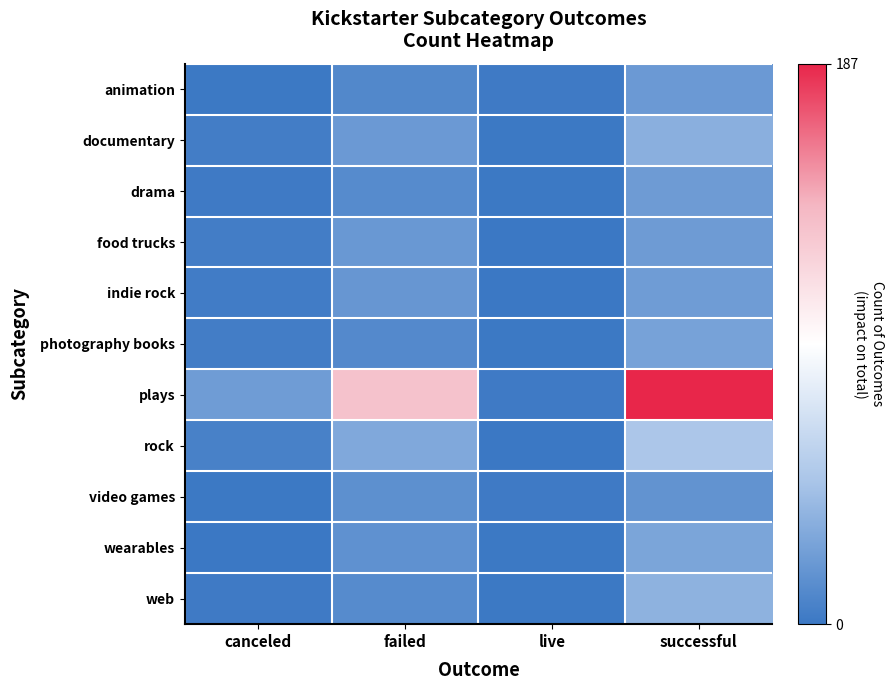

Reading left to right, transcribe all the data shown in this chart.

animation: canceled=1	failed=10	live=2	successful=21
documentary: canceled=4	failed=21	live=1	successful=34
drama: canceled=2	failed=12	live=1	successful=22
food trucks: canceled=4	failed=20	live=0	successful=22
indie rock: canceled=3	failed=19	live=0	successful=23
photography books: canceled=4	failed=11	live=1	successful=26
plays: canceled=23	failed=132	live=2	successful=187
rock: canceled=6	failed=30	live=0	successful=49
video games: canceled=1	failed=15	live=2	successful=17
wearables: canceled=0	failed=16	live=1	successful=28
web: canceled=2	failed=12	live=1	successful=36